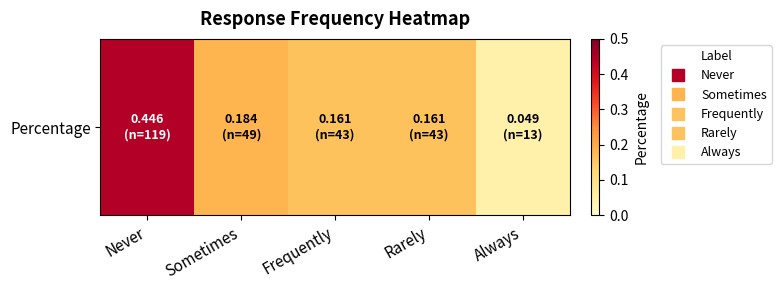

List the labels in order of value, largest first.

Never, Sometimes, Frequently, Rarely, Always